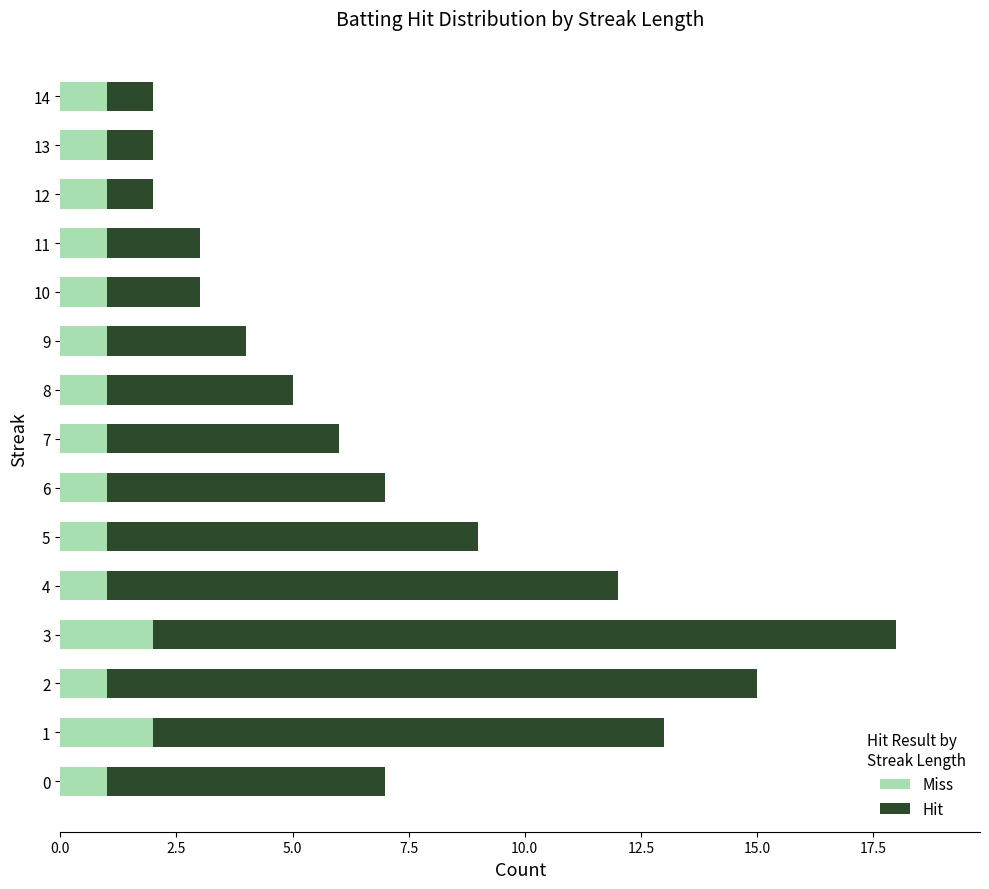

At which category is the sum across all series the highest?

3